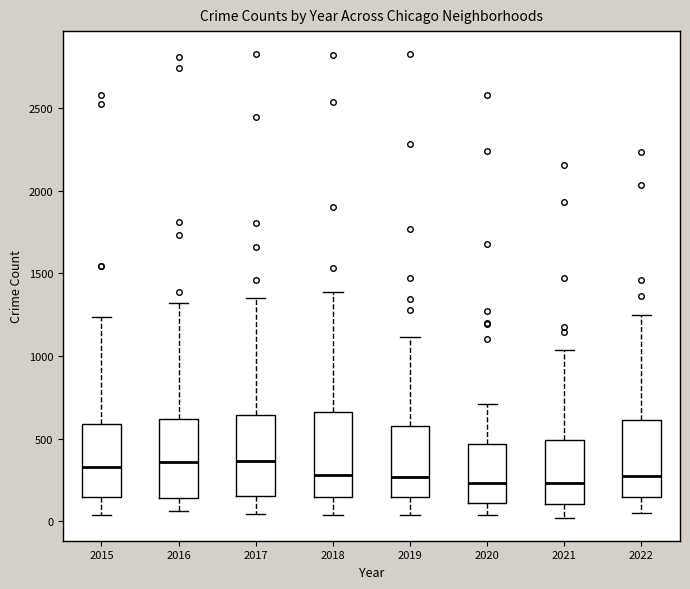

Reading left to right, read every box against the y-axis: the position of its median line, the range the box covers, and the ends of its whiskers. The values are not printed on the chart, so give them approximately, as read against the axis.

2015: median 350, box 150 to 600, whiskers 50 to 1250
2016: median 350, box 150 to 600, whiskers 50 to 1300
2017: median 350, box 150 to 650, whiskers 50 to 1350
2018: median 300, box 150 to 650, whiskers 50 to 1400
2019: median 250, box 150 to 600, whiskers 50 to 1100
2020: median 250, box 100 to 450, whiskers 50 to 700
2021: median 250, box 100 to 500, whiskers 0 to 1050
2022: median 250, box 150 to 600, whiskers 50 to 1250